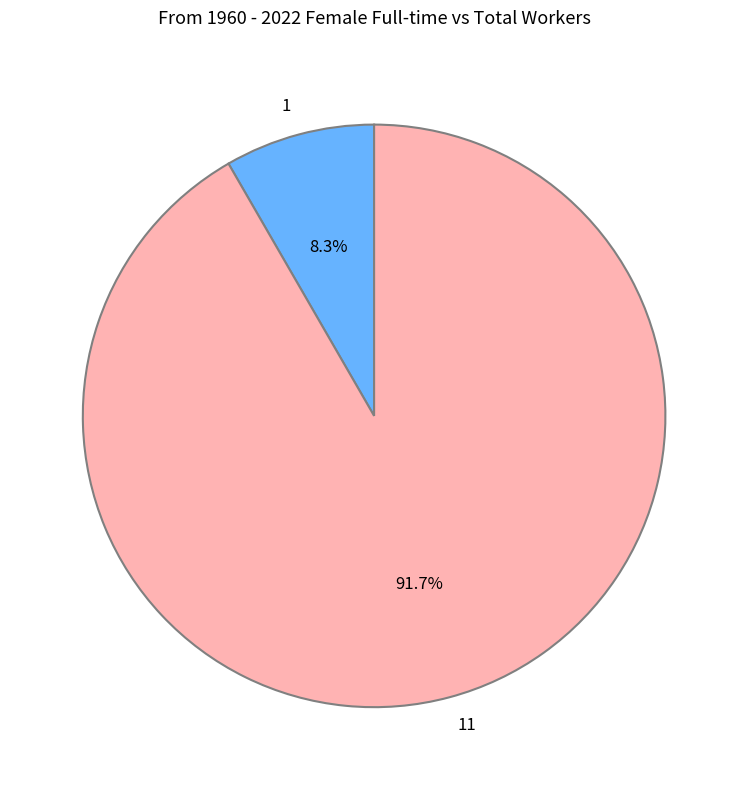

Is there a majority slice in this chart?

Yes